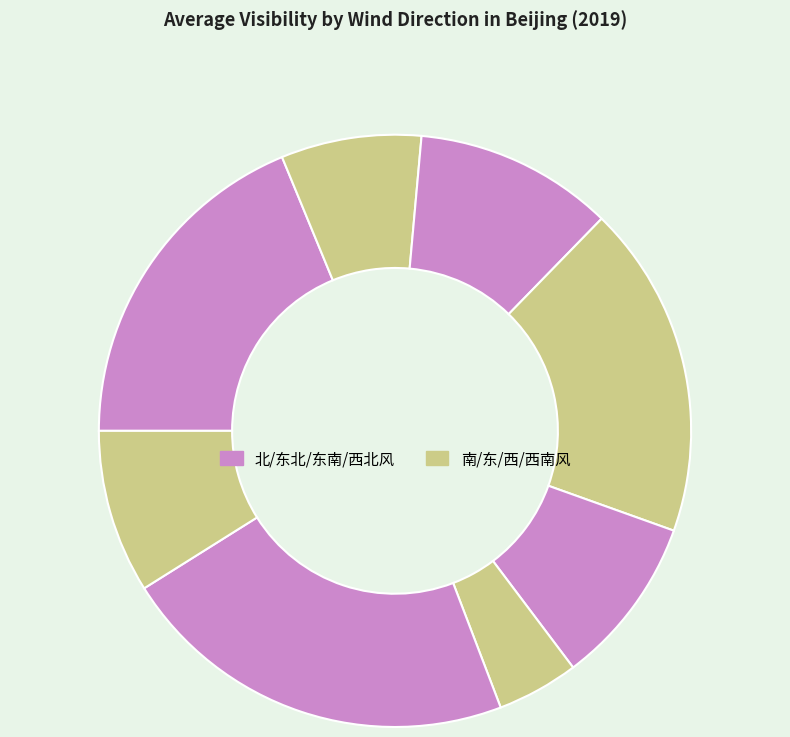

Which category has the biggest portion of the pie?

西北风